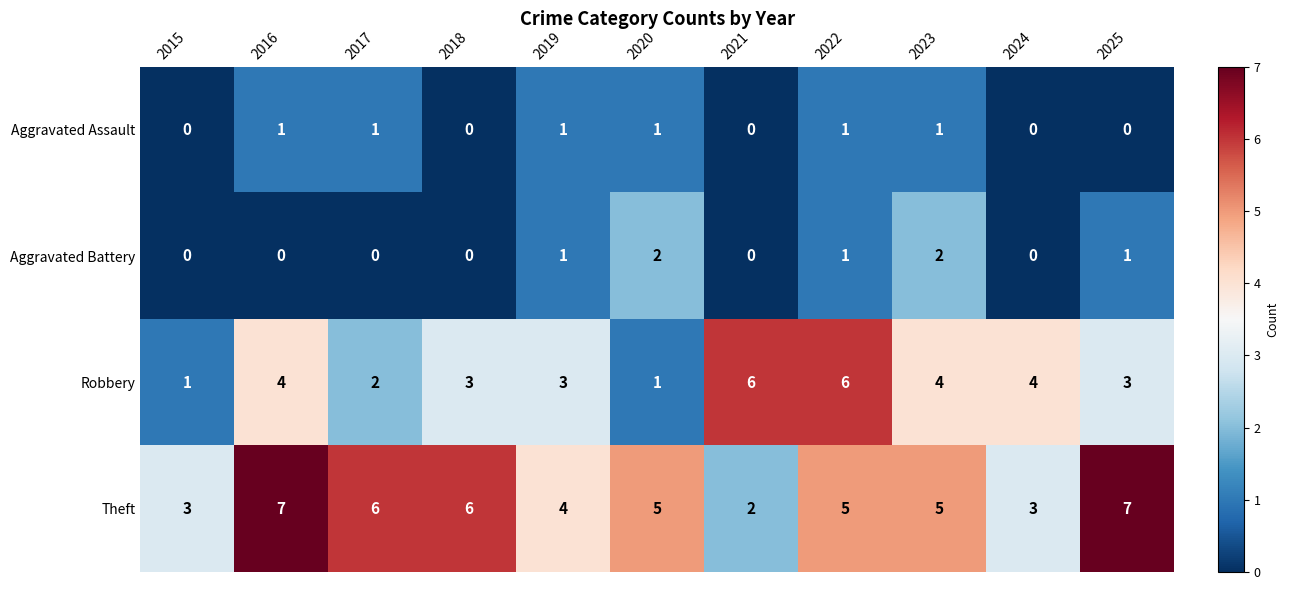

What is the spread (max minus min) of values at 2024?

4